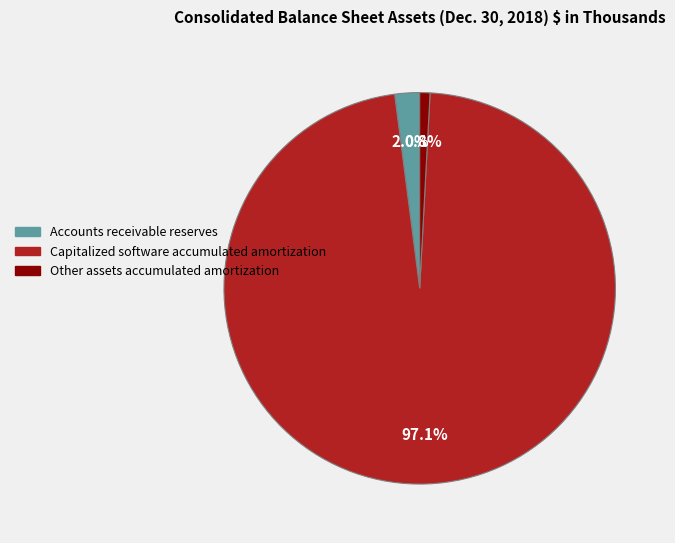

What percentage is NOT represented by Accounts receivable reserves?

98.0%